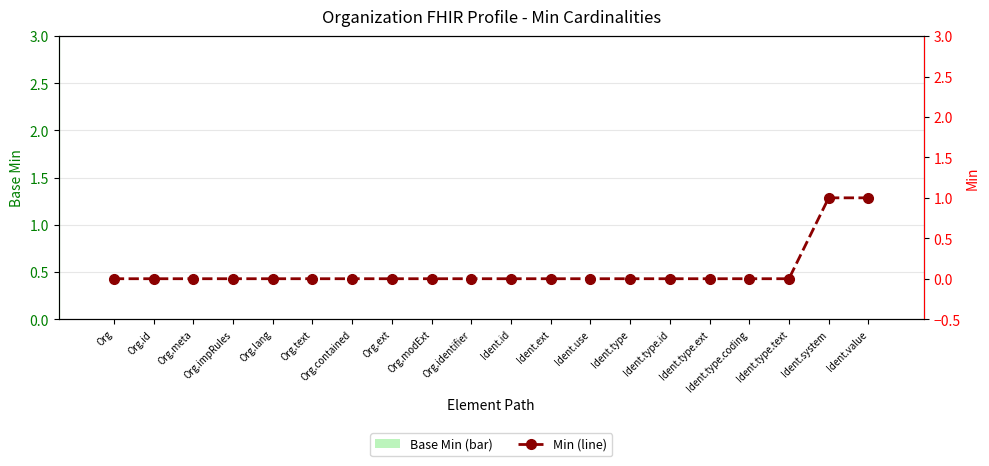

Which category has the lowest value in the Base Min series?

Org